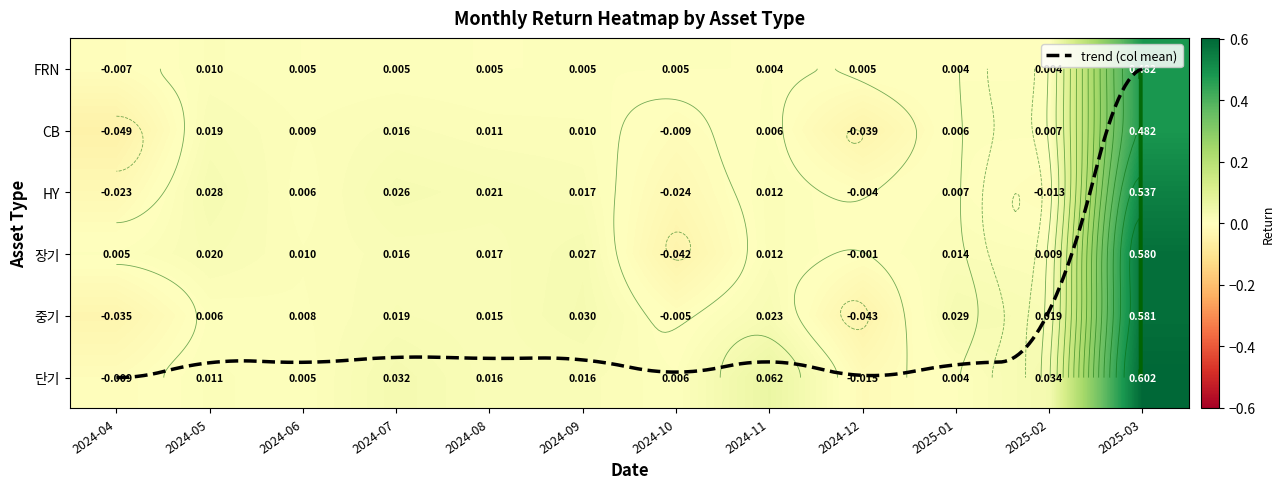

At which label does FRN reach its minimum?

2024-04